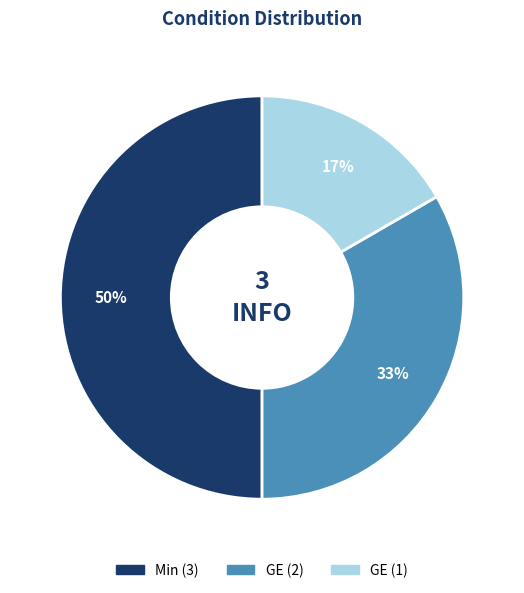

To the nearest percent, what is the average slice percentage?

33%